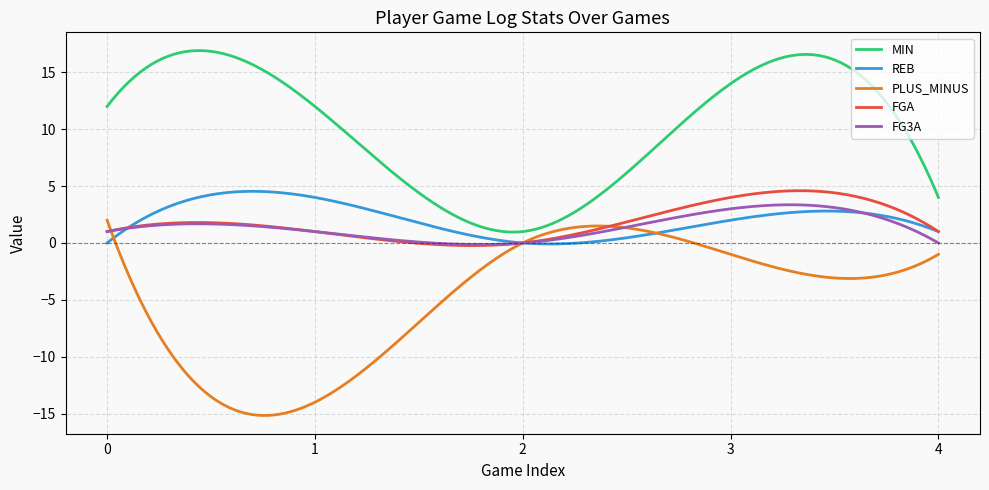

How many times do REB and FG3A cross each other?

3